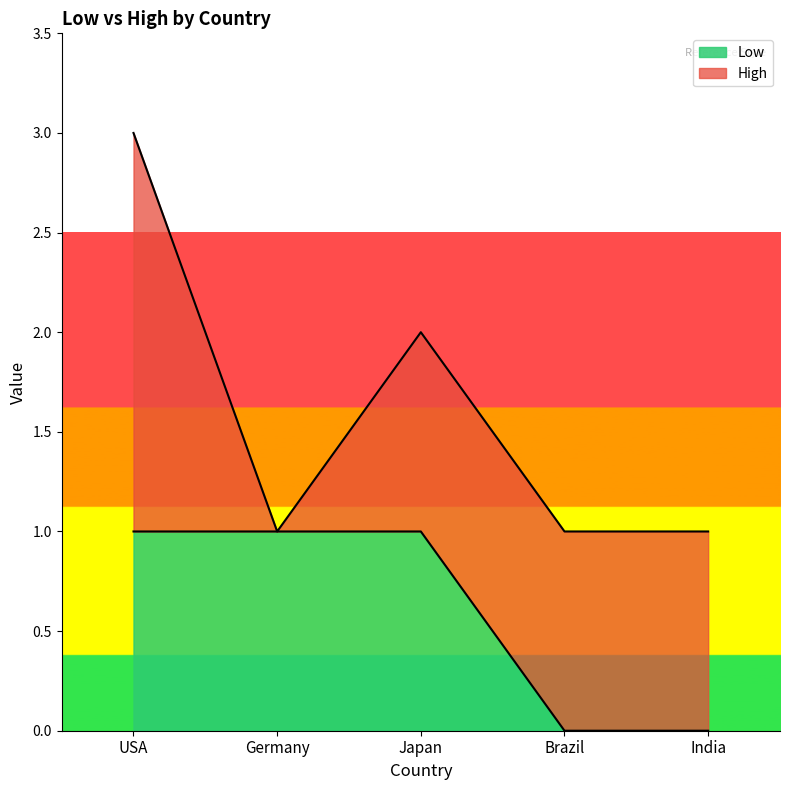

What position from the left is Brazil?

4